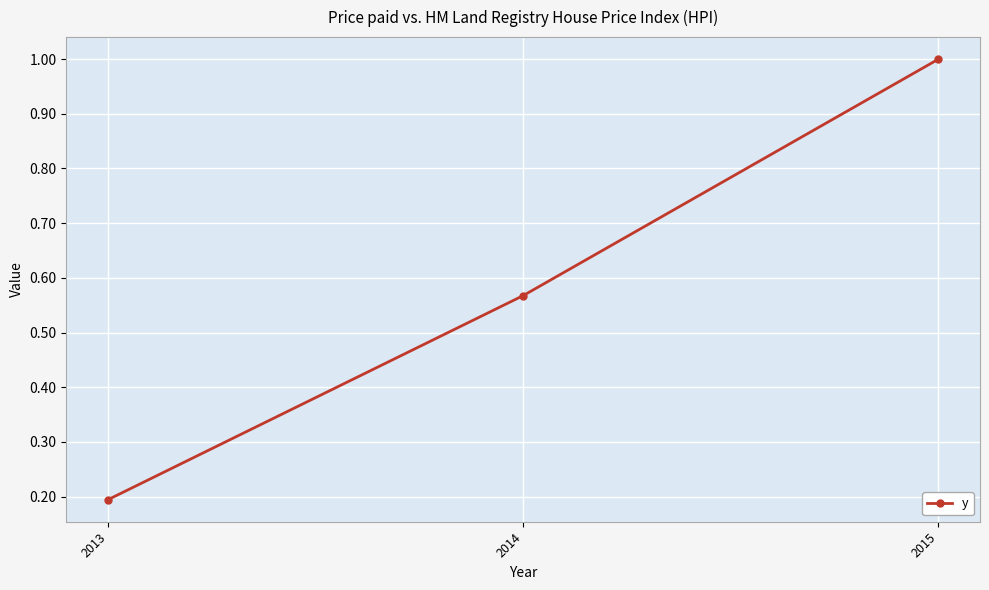

What is the value of the 1st point from the left?

0.2